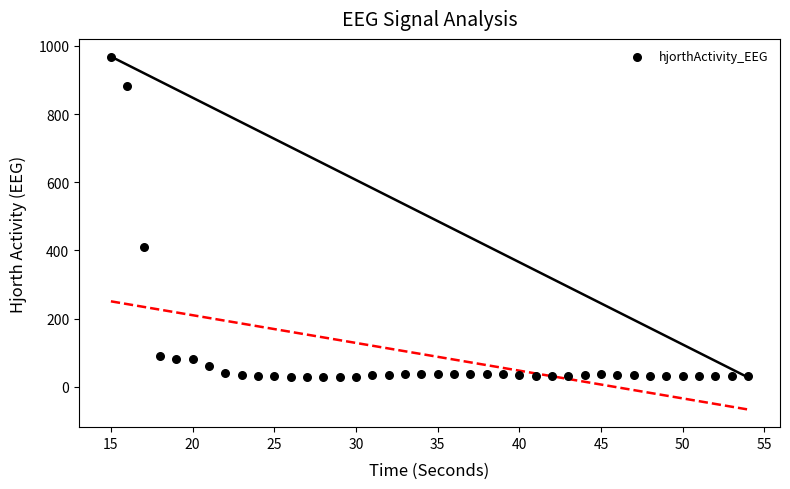

What Y value in the scatter plot is closest to 498?

411.2